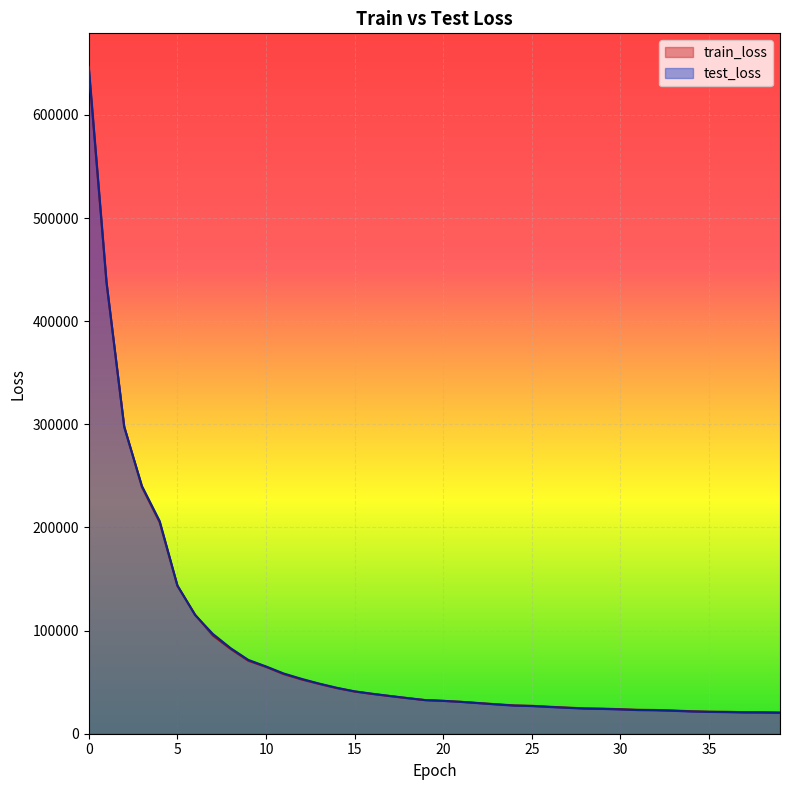

Which series has the largest range (max minus min)?

test_loss